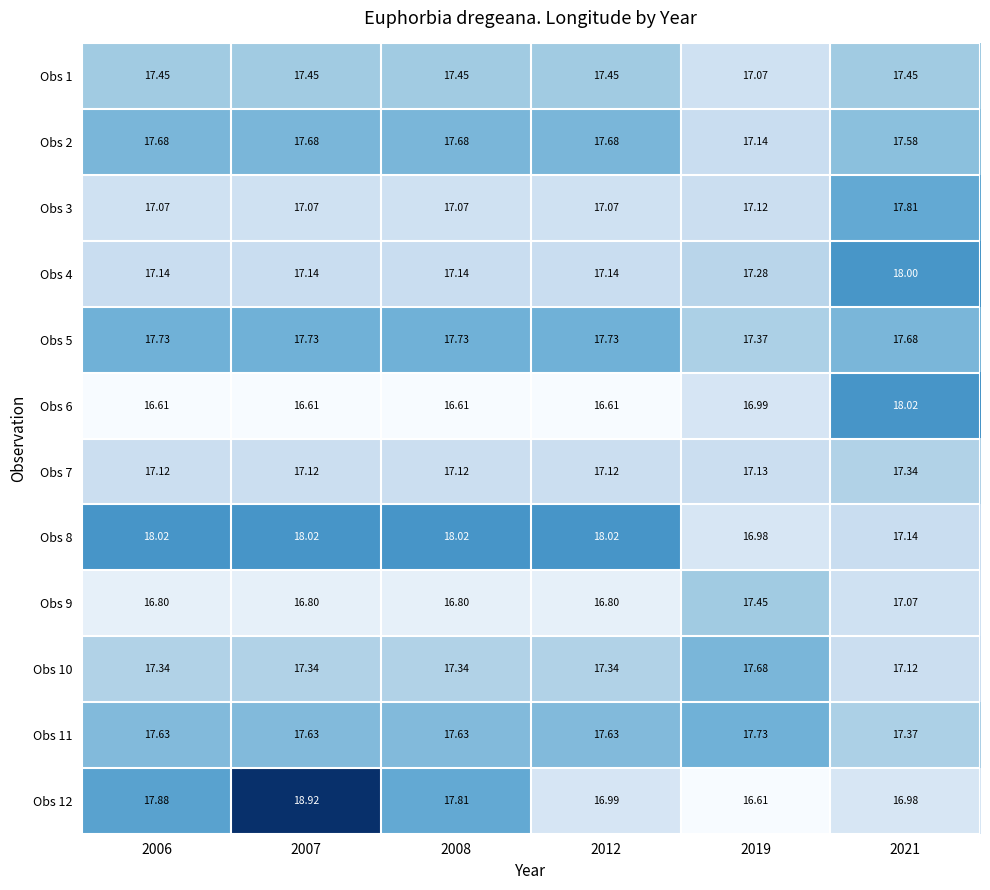

What is the minimum value shown in the chart?

16.6